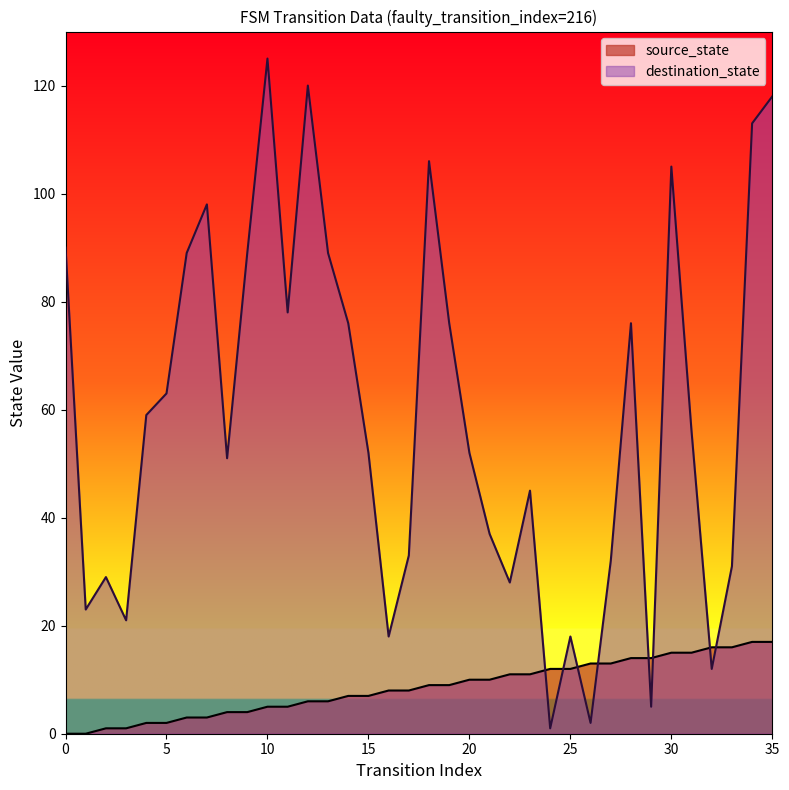

Reading left to right, transcribe all the data shown in this chart.

source_state: 0	0	1	1	2	2	3	3	4	4	5	5	6	6	7	7	8	8	9	9	10	10	11	11	12	12	13	13	14	14	15	15	16	16	17	17
destination_state: 90	23	29	21	59	63	89	98	51	89	125	78	120	89	76	52	18	33	106	76	52	37	28	45	1	18	2	32	76	5	105	56	12	31	113	118